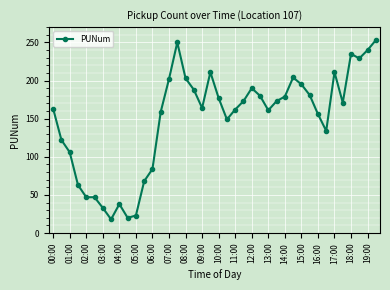

What is the difference between the maximum and minimum values?

235